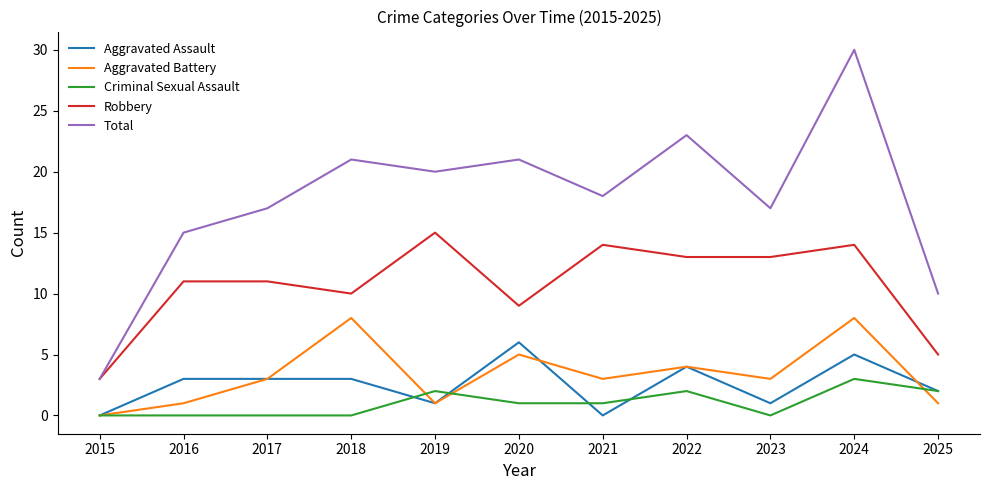

At which label does Criminal Sexual Assault reach its peak?

2024